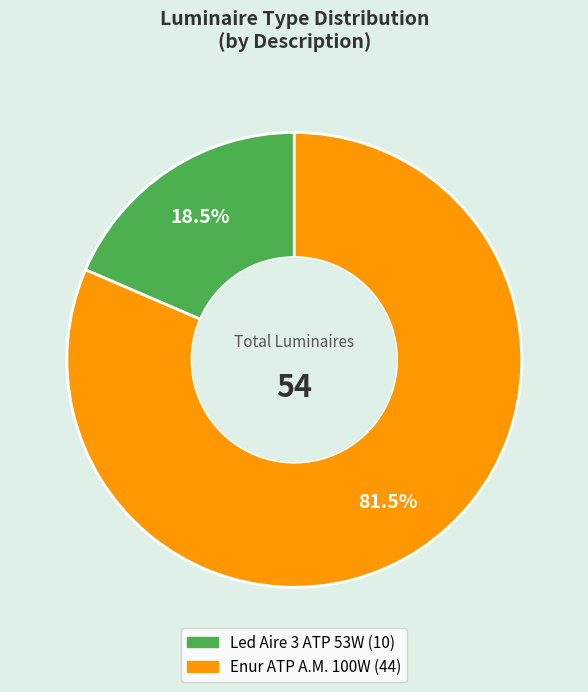

True or false: Enur ATP A.M. 100W accounts for 72% of the total.

False